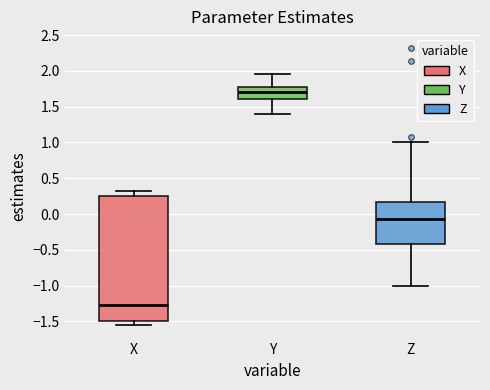

Reading left to right, transcribe this box plot: for each box, give where its median line is, the range the box spans, and where its two whiskers end, as read against the y-axis. The values are not printed on the chart, so give them approximately, as read against the axis.

X: median -1.25, box -1.50 to 0.25, whiskers -1.55 to 0.30
Y: median 1.70, box 1.60 to 1.80, whiskers 1.40 to 1.95
Z: median -0.05, box -0.40 to 0.15, whiskers -1.00 to 1.00